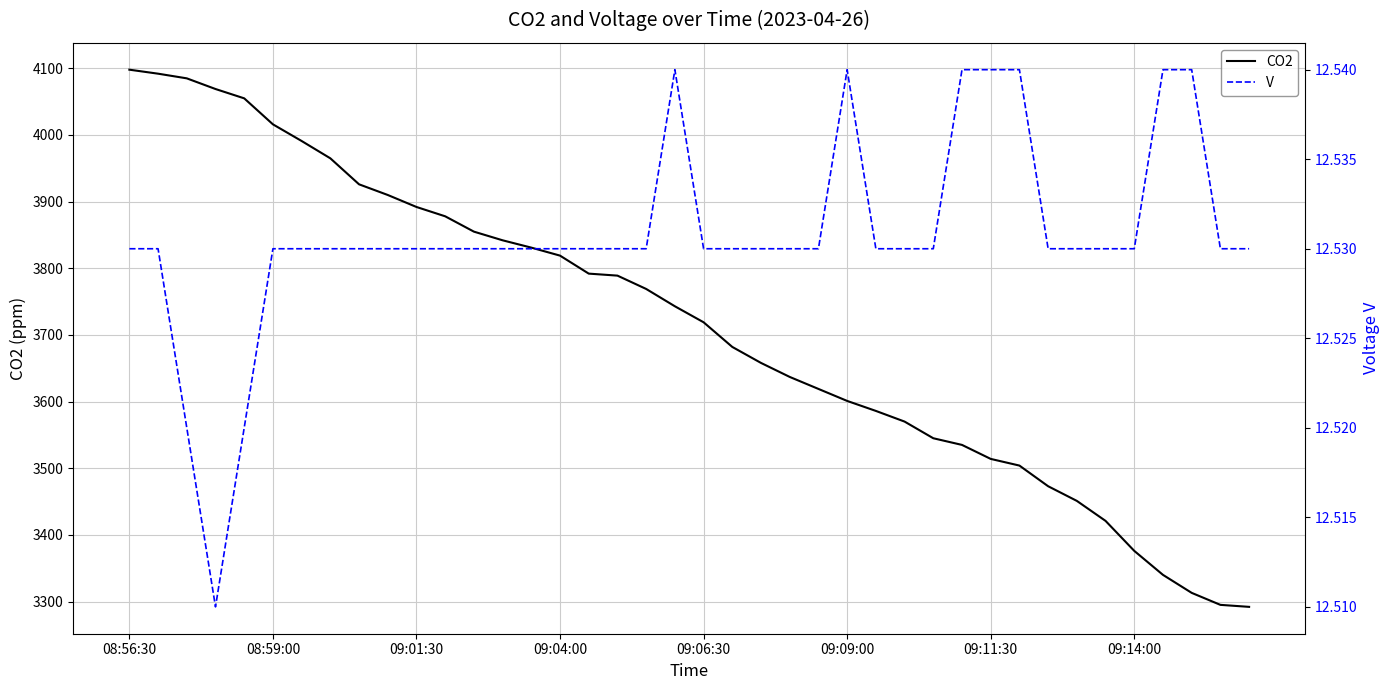

At which label is CO2 closest to 3695?

21